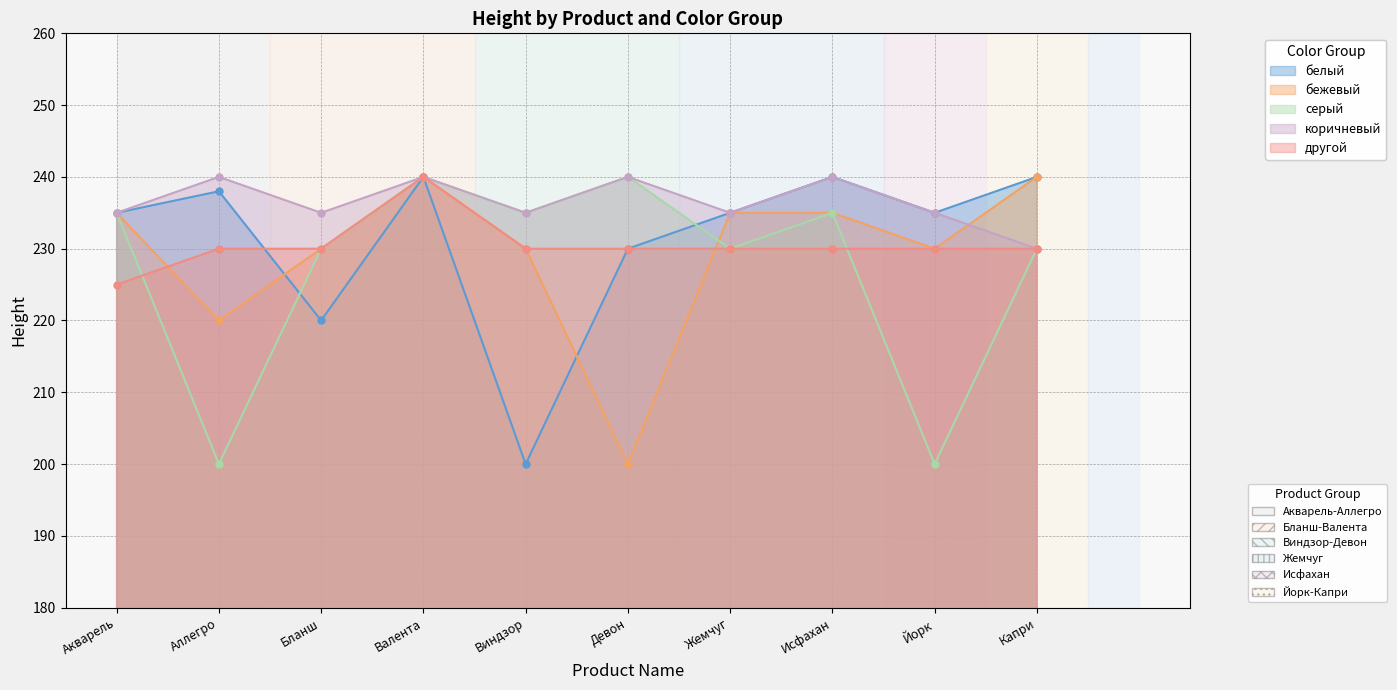

What is the difference between the maximum and minimum values in the другой series?

15